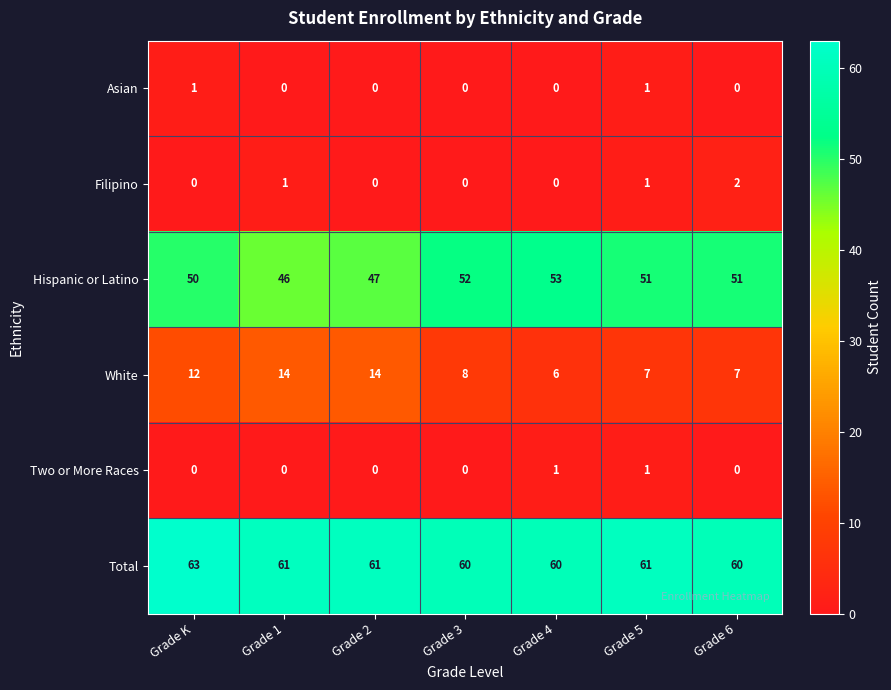

How many distinct data groups are displayed?

6